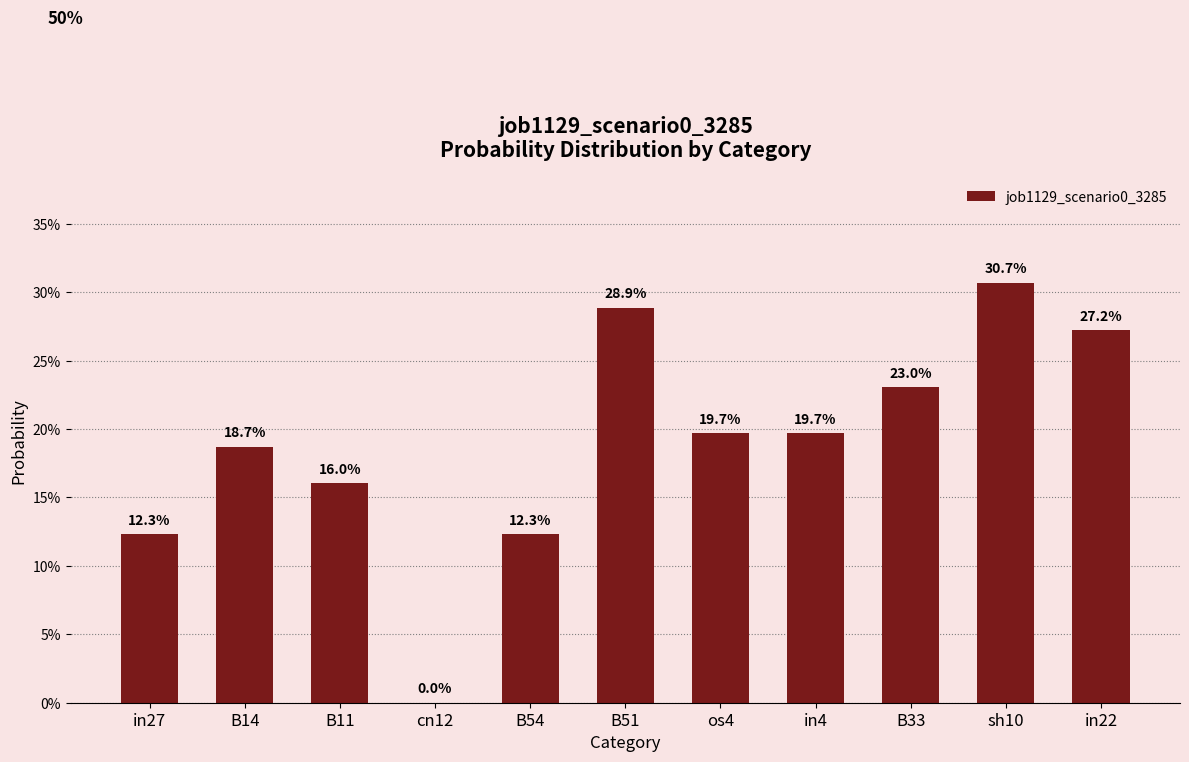

How many values are between 0 and 1?

11